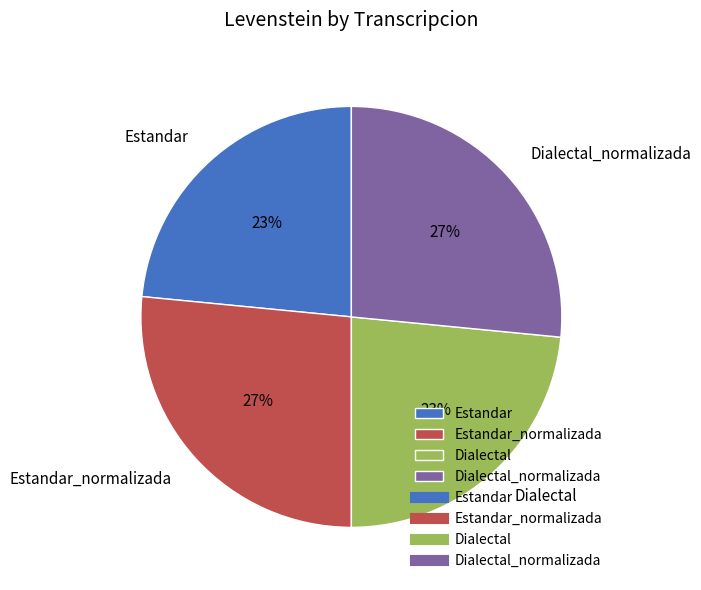

To the nearest percent, what percentage of the pie is Estandar?

23%